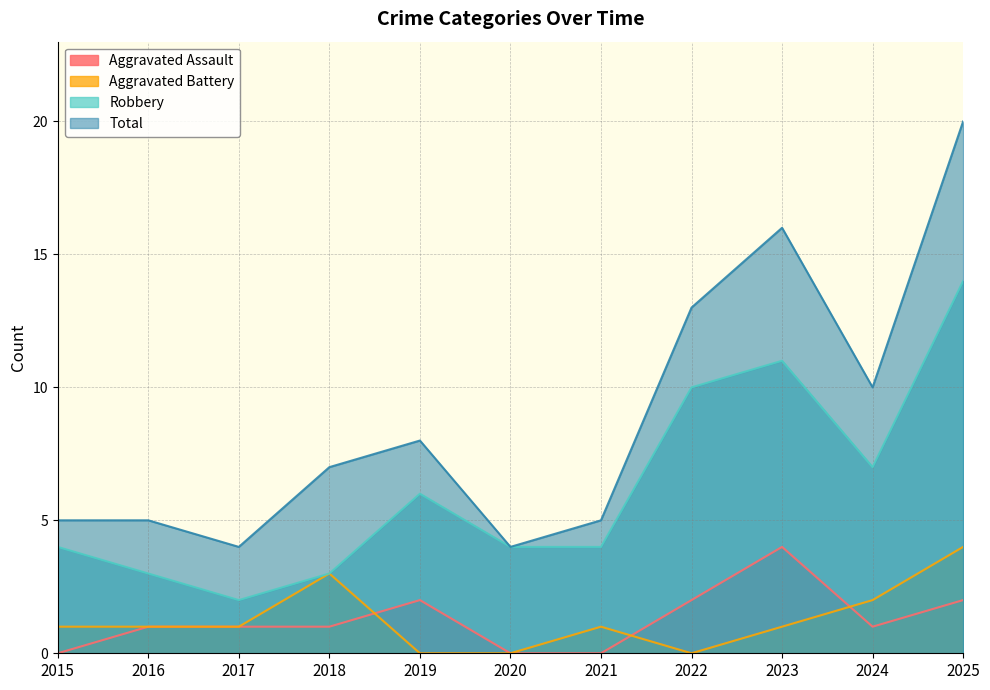

Which category has the highest value in the Robbery series?

2025